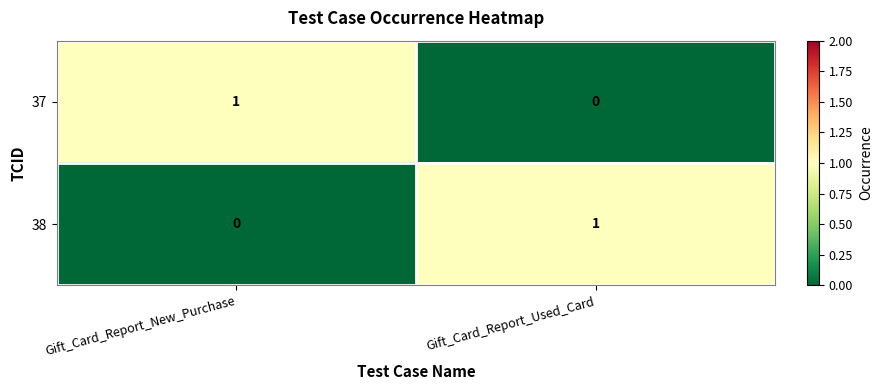

At which label does 38 reach its minimum?

Gift_Card_Report_New_Purchase